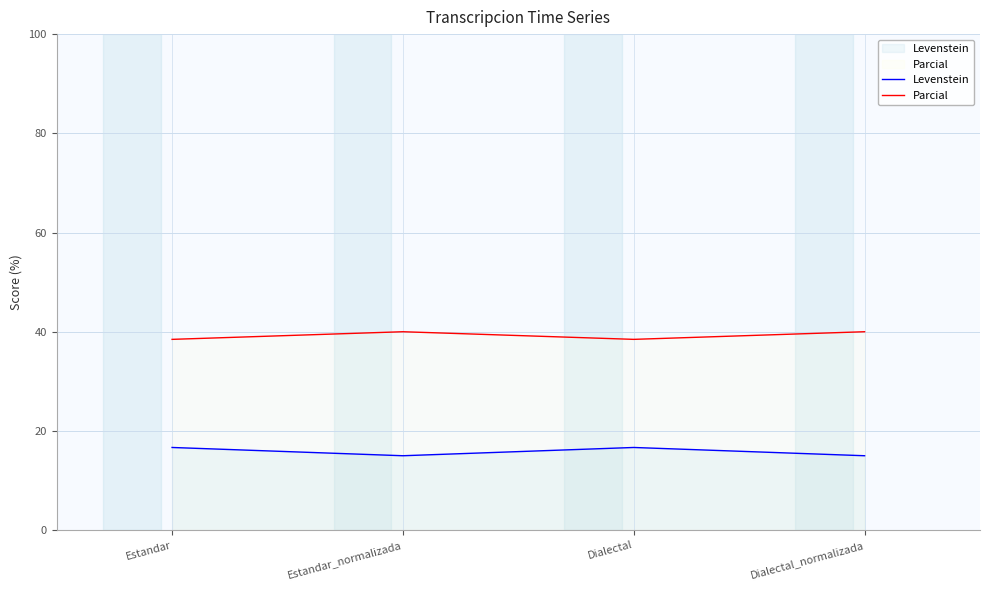

At which label is Levenstein closest to 15?

Estandar_normalizada